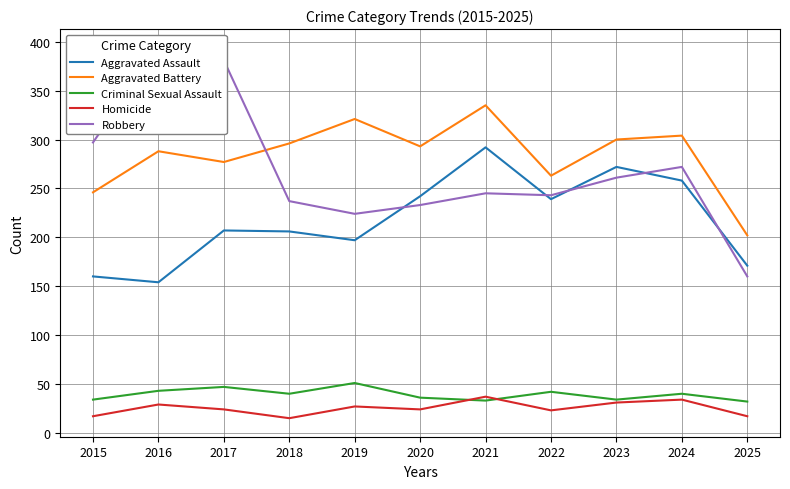

True or false: Aggravated Battery and Aggravated Assault intersect in this chart.

False